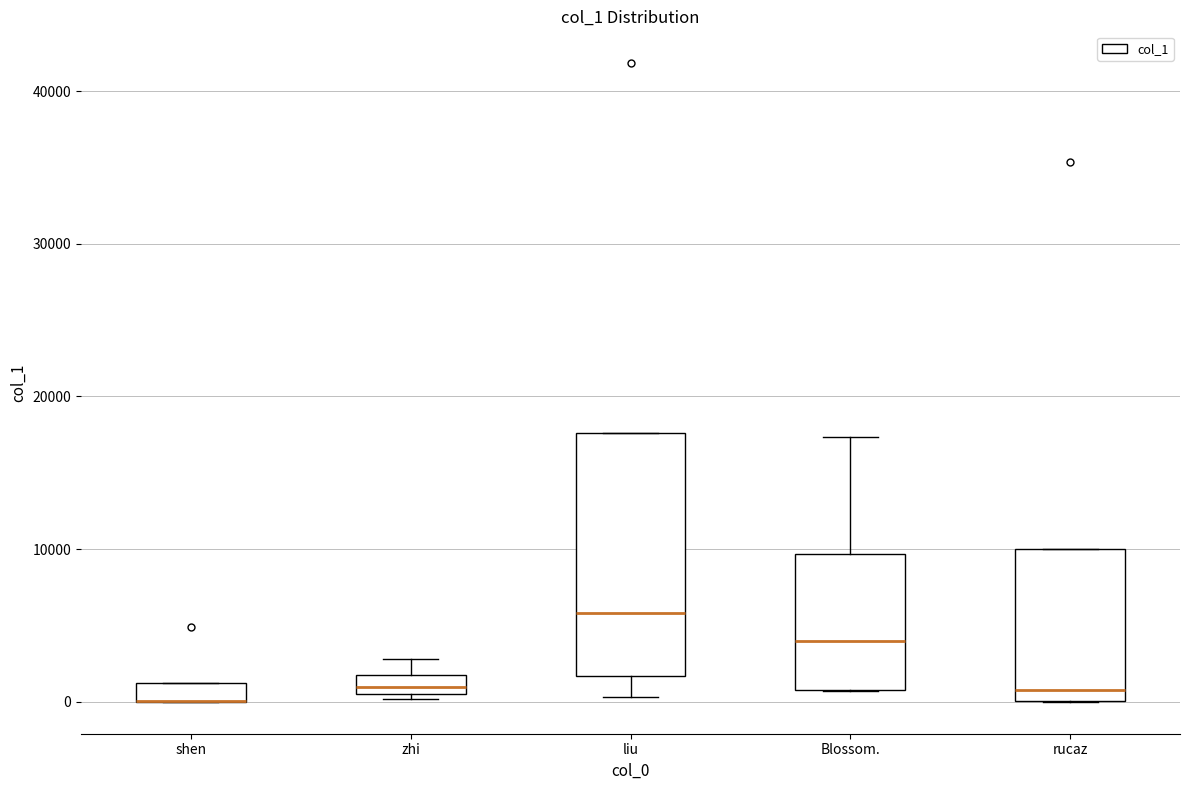

Which box is the tallest, from its lower edge to its upper edge?

liu